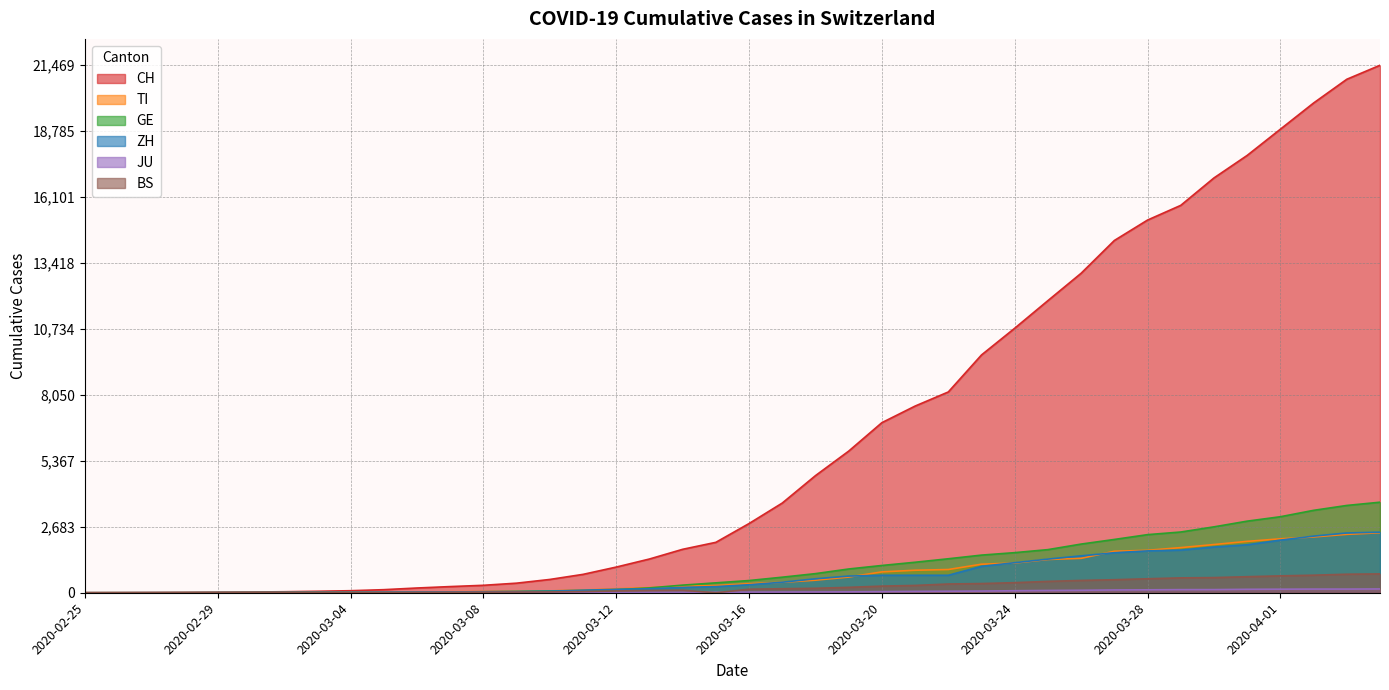

Read the GE value at 2020-03-09.

50